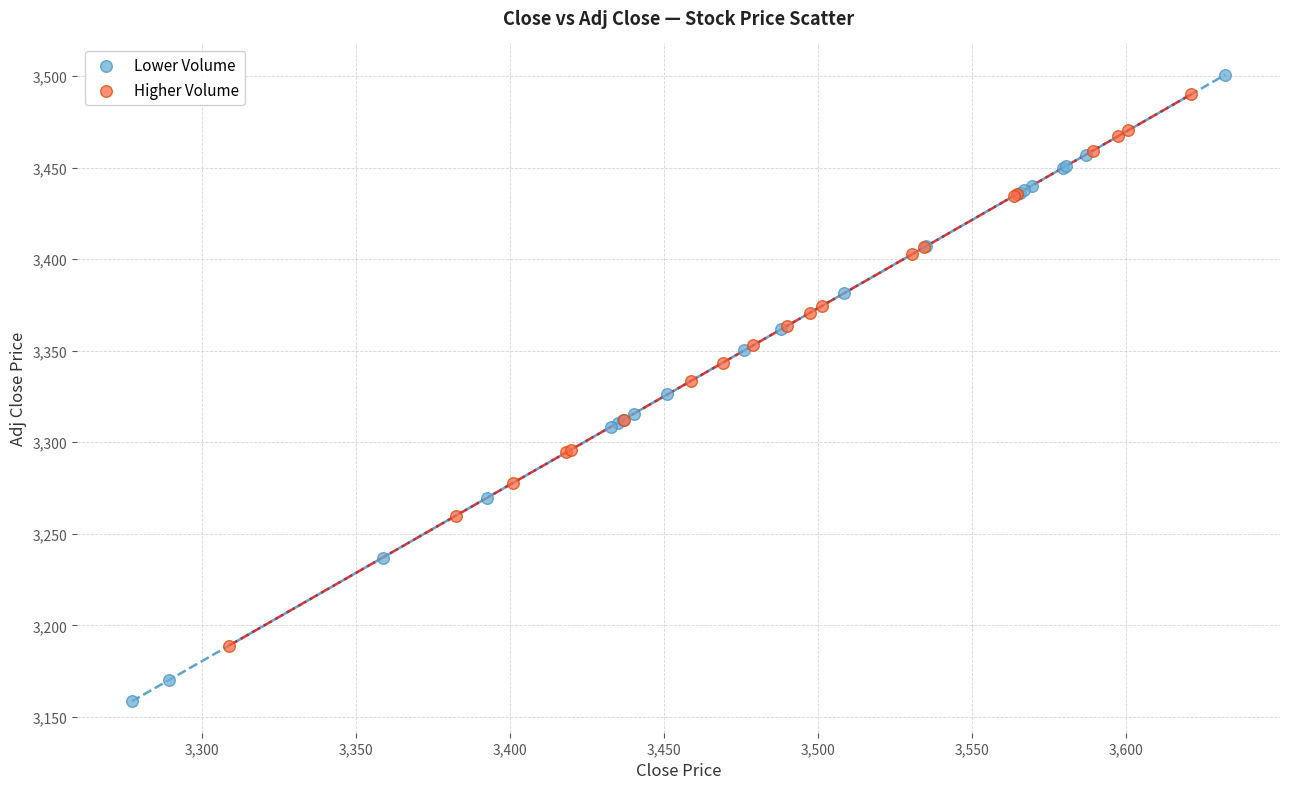

Which series reaches the minimum Y coordinate?

Lower Volume